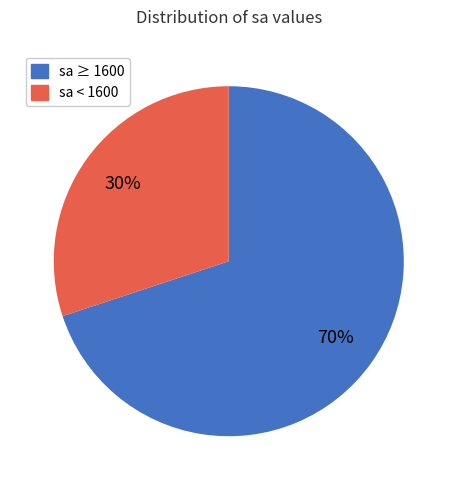

Is there any slice that represents more than half of the pie?

Yes